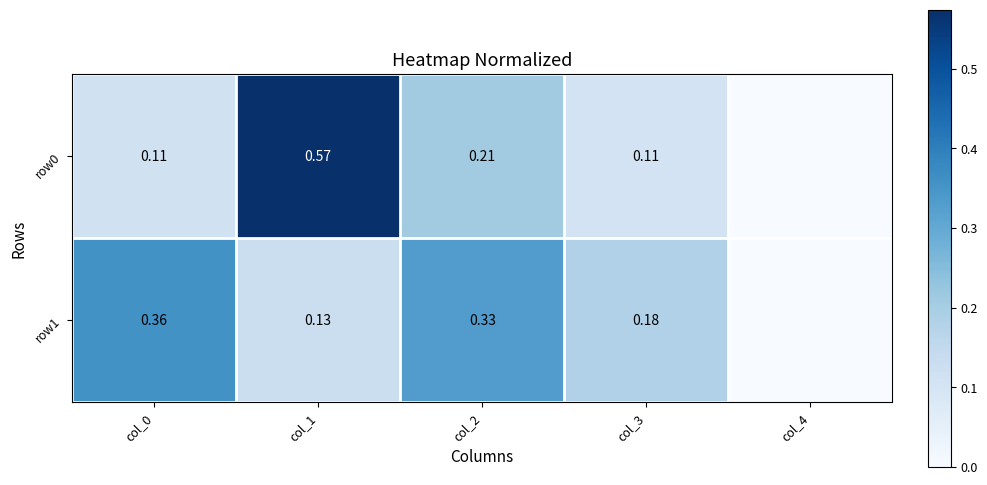

At how many categories does at least one series exceed 0?

4